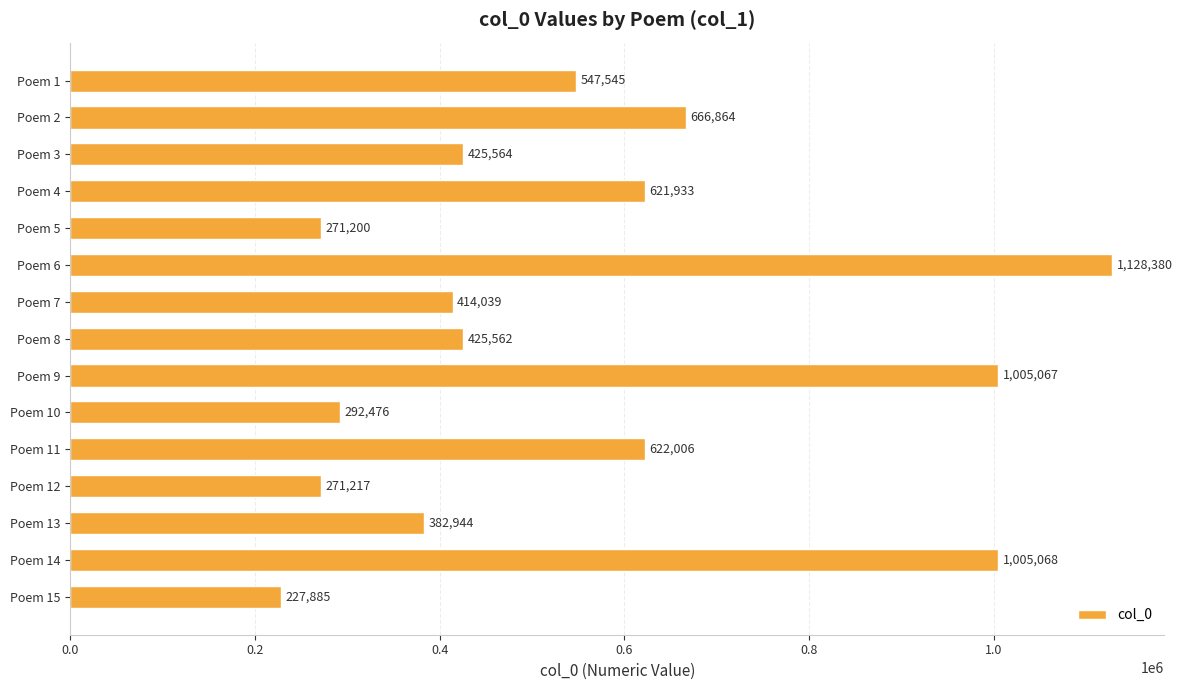

List the labels in order of value, smallest first.

Poem 15, Poem 5, Poem 12, Poem 10, Poem 13, Poem 7, Poem 8, Poem 3, Poem 1, Poem 4, Poem 11, Poem 2, Poem 9, Poem 14, Poem 6